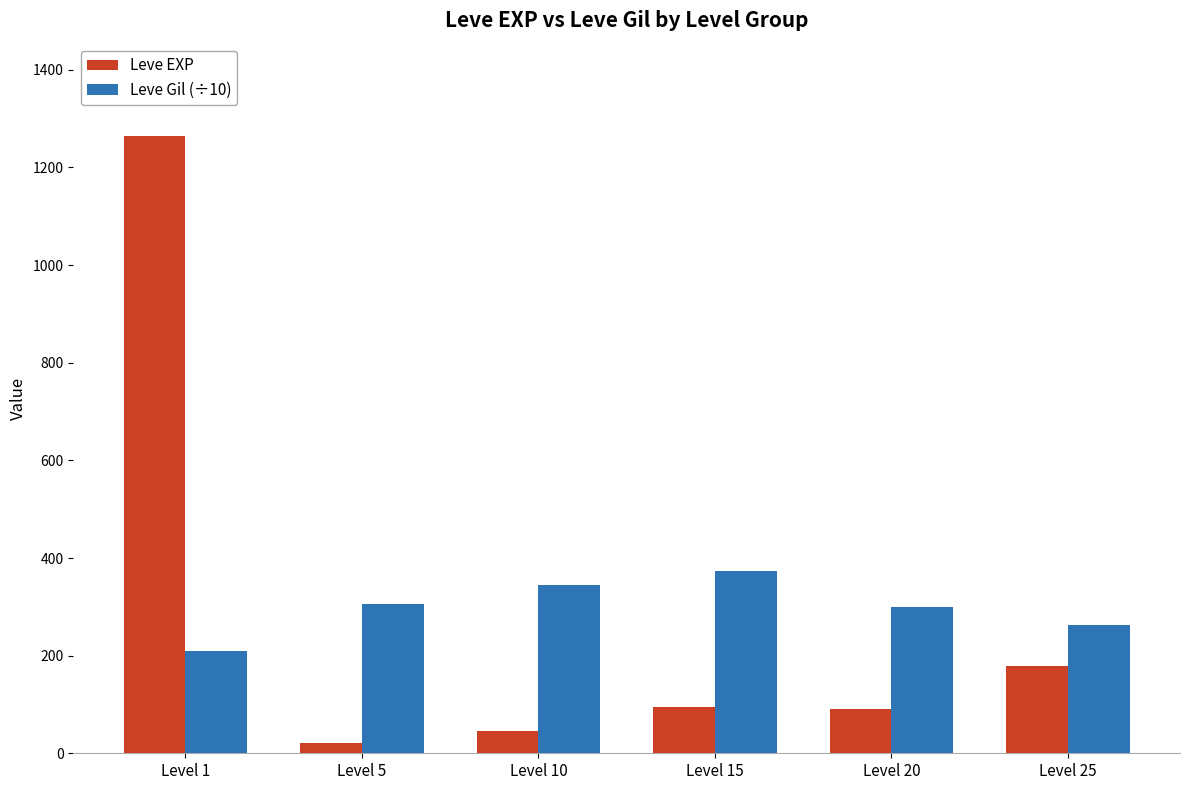

Is it true that Leve EXP equals 45.0 at Level 10?

True